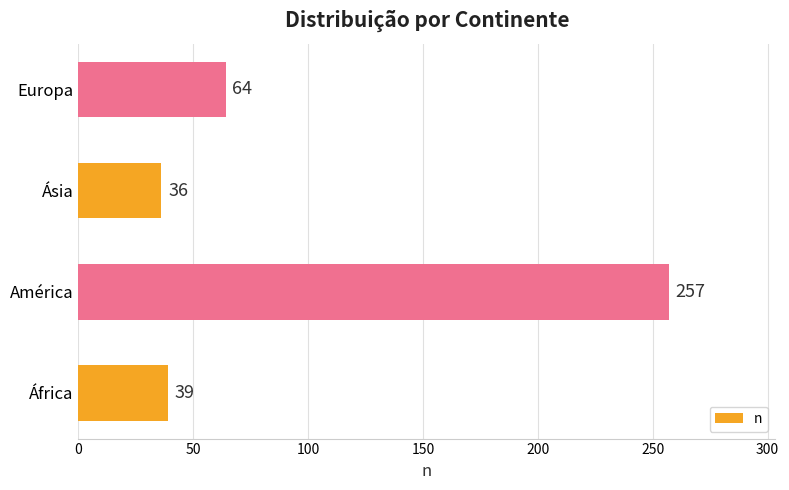

What is the average value?

99